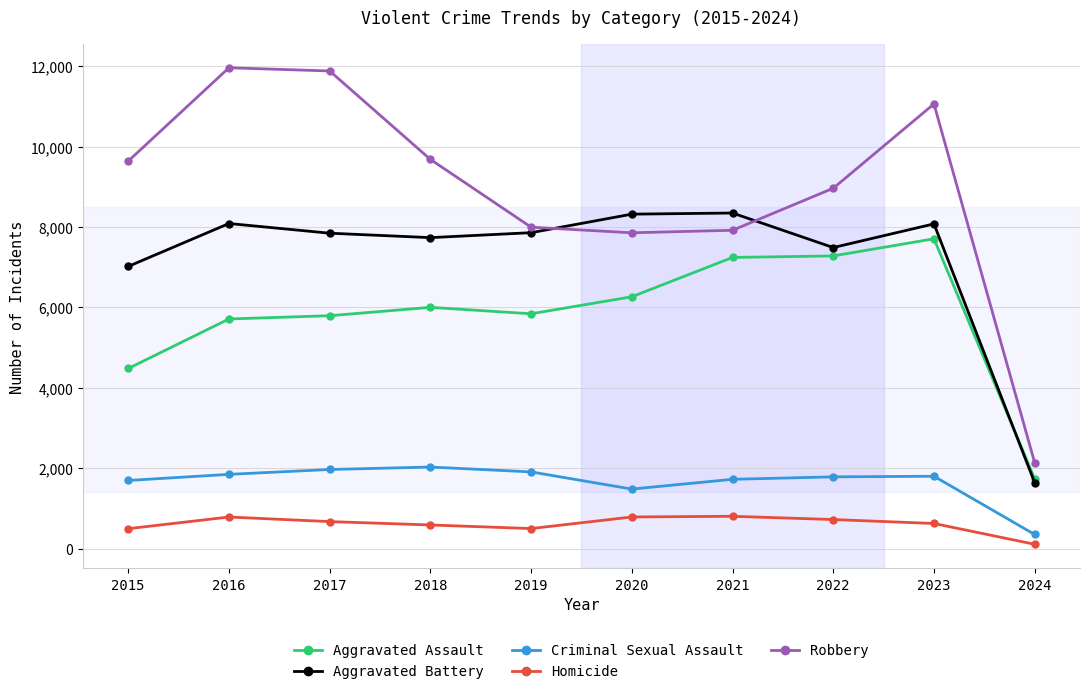

What is the sum of all Criminal Sexual Assault values?

16589